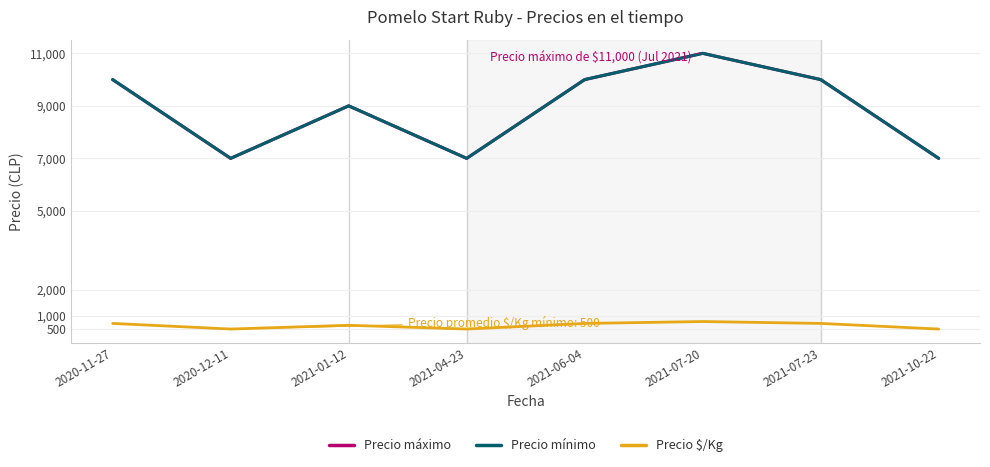

Does the chart have visible grid lines?

Yes